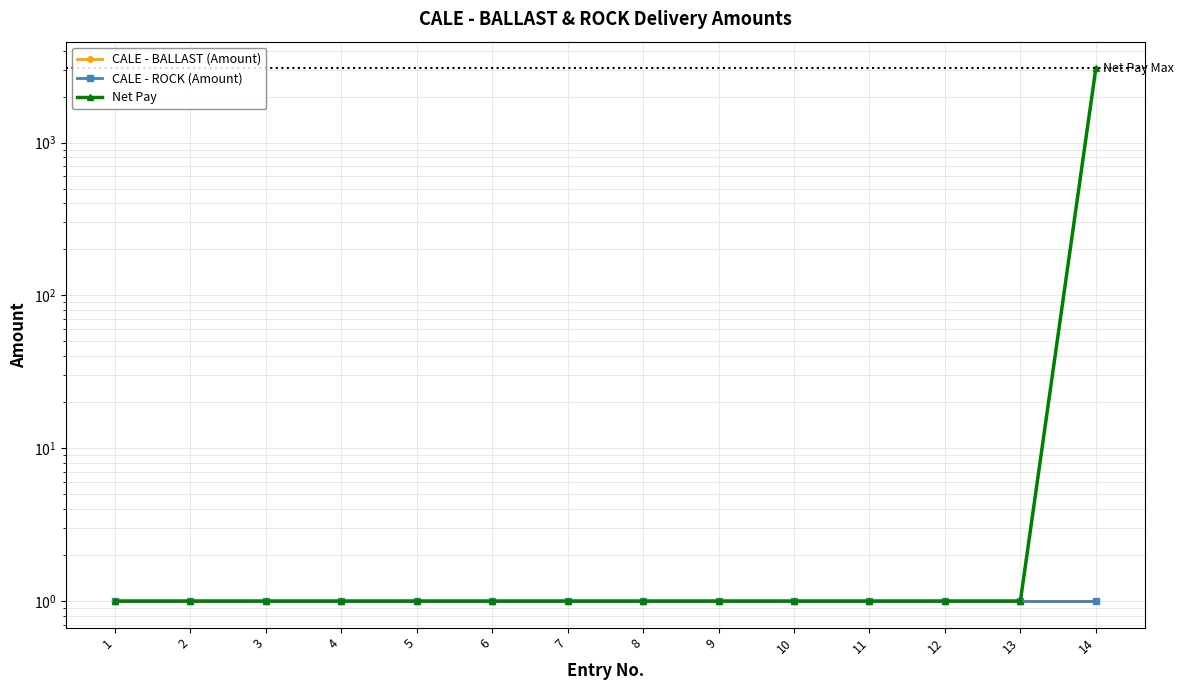

What is the sum of all CALE - BALLAST (Amount) values?

14